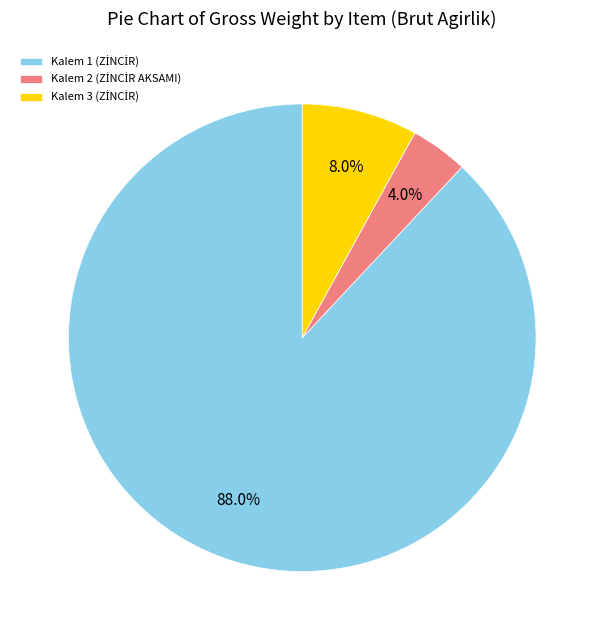

Does any single category account for the majority?

Yes